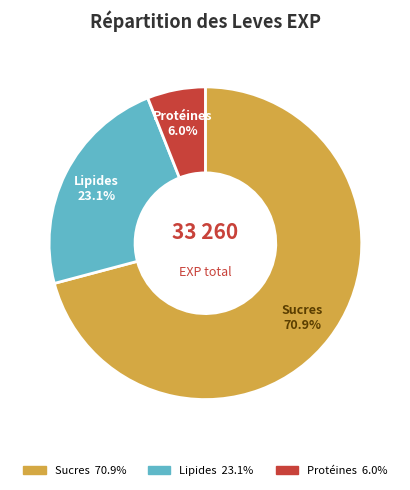

Does any single category account for the majority?

Yes